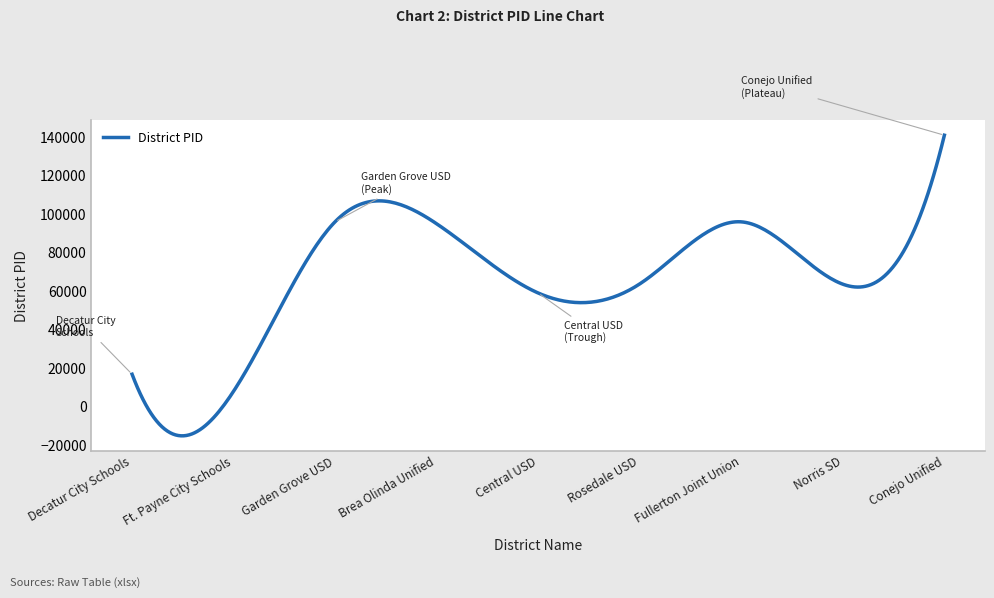

What is the smallest value displayed?

-15131.5